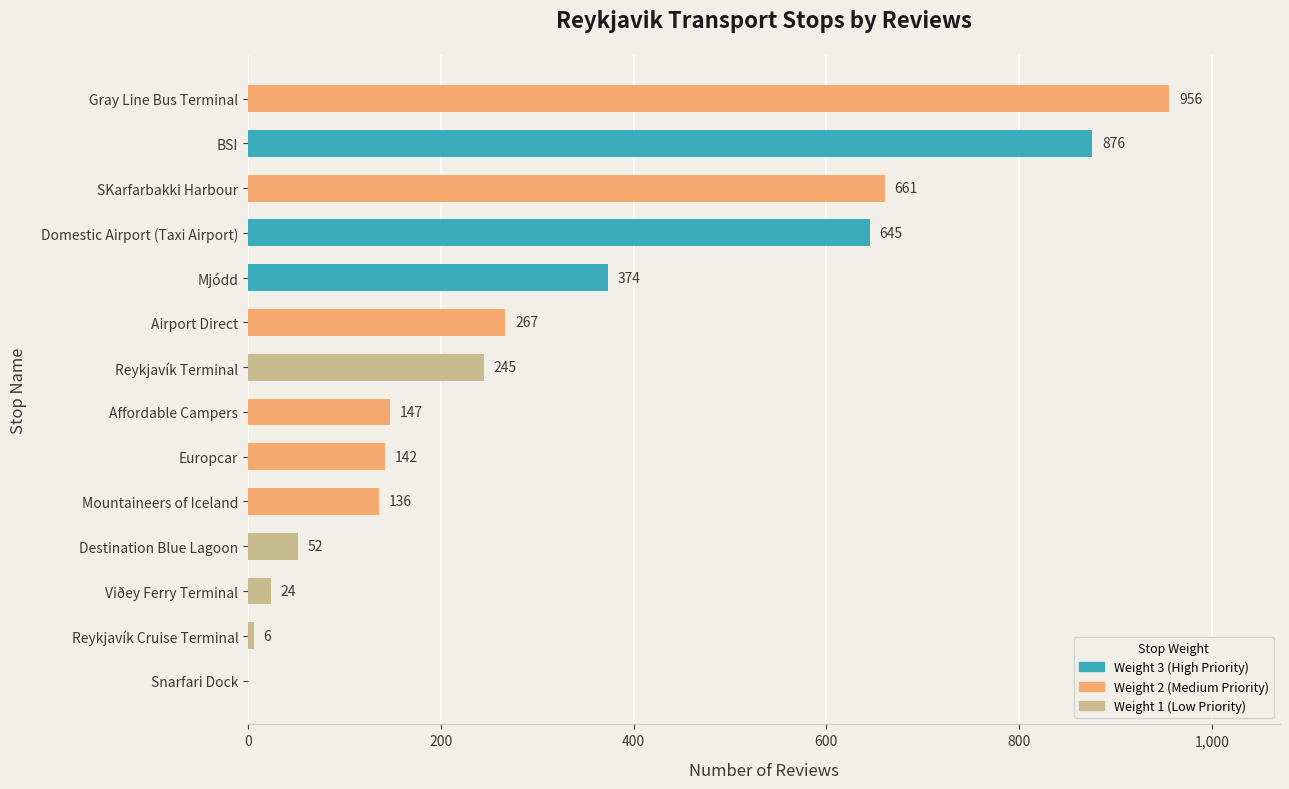

What is the sum of all values?

4531